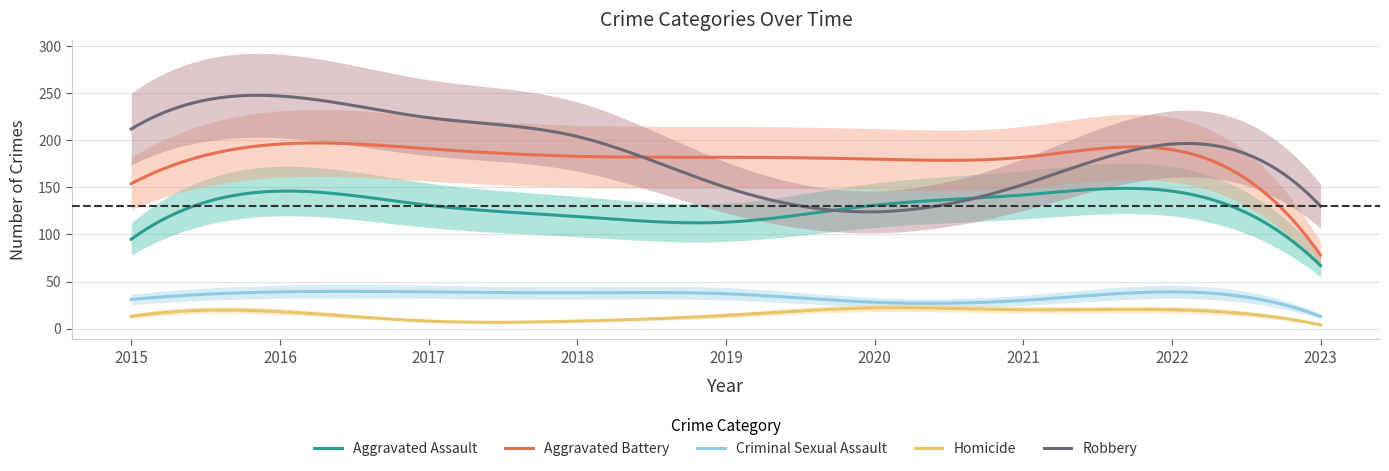

True or false: Aggravated Assault has more than 2 interior local peaks.

False